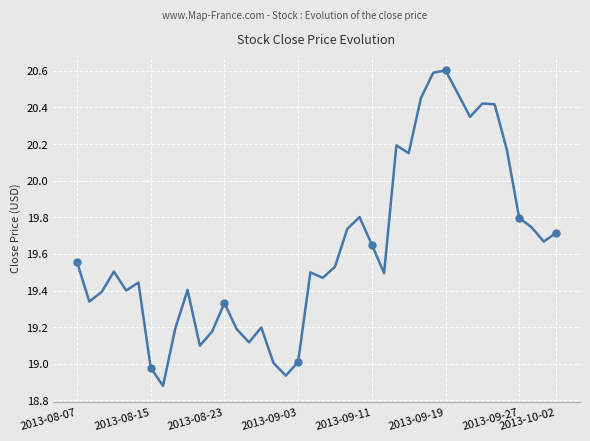

What is the minimum value shown in the chart?

18.9